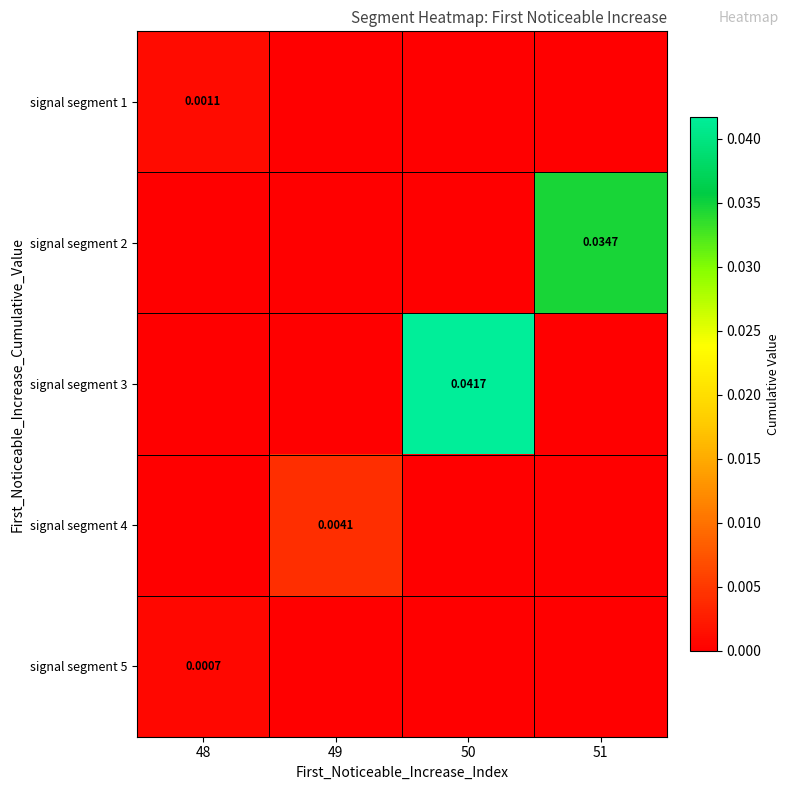

How many signal segment 4 values are between 0 and 1?

4